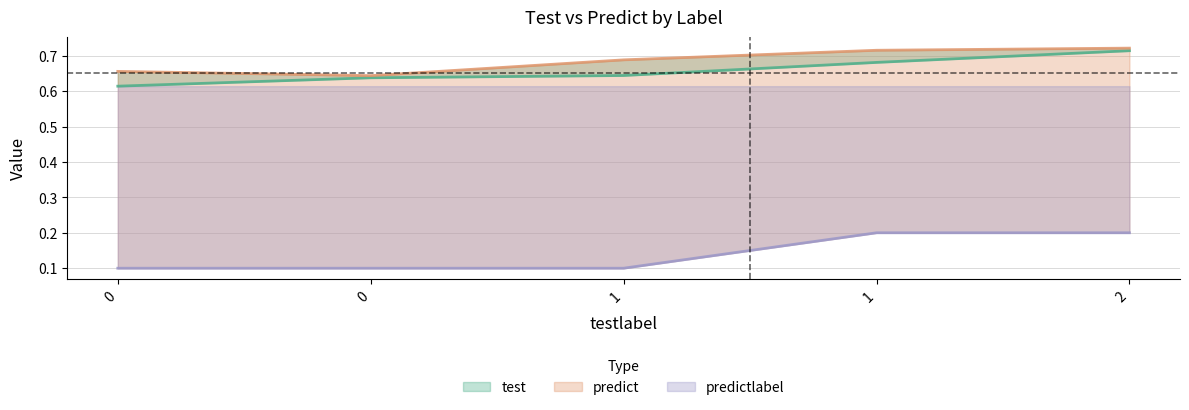

Which series has the largest total across all categories?

predict